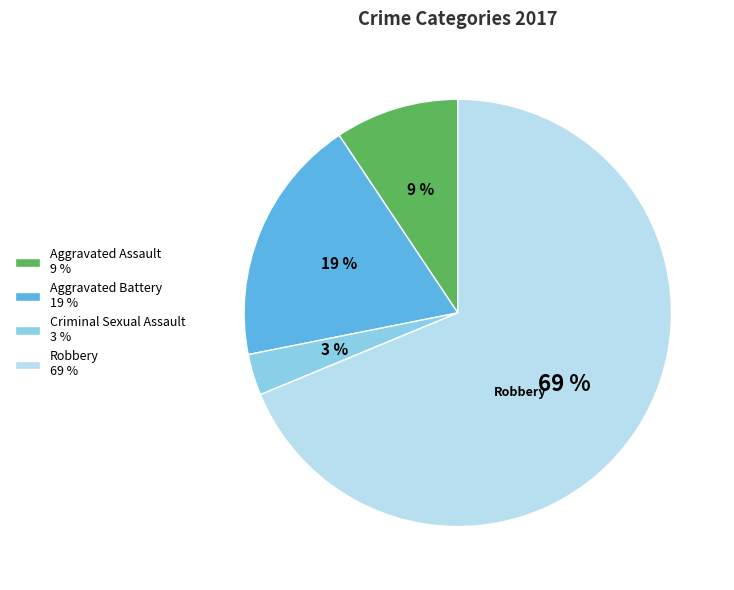

To the nearest percent, what is the average slice percentage?

25%